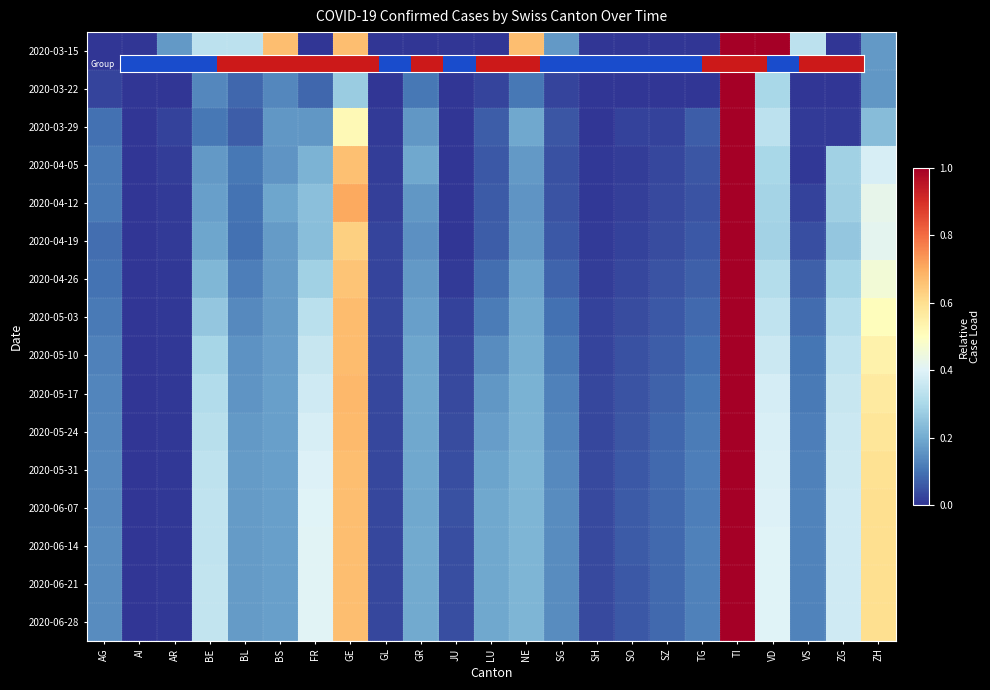

Reading left to right, transcribe all the data shown in this chart.

2020-03-15: AG=0.0	AI=0.0	AR=0.2	BE=0.3	BL=0.3	BS=0.7	FR=0.0	GE=0.7	GL=0.0	GR=0.0	JU=0.0	LU=0.0	NE=0.7	SG=0.2	SH=0.0	SO=0.0	SZ=0.0	TG=0.0	TI=1.0	VD=1.0	VS=0.3	ZG=0.0	ZH=0.2
2020-03-22: AG=0.0	AI=0.0	AR=0.0	BE=0.1	BL=0.1	BS=0.1	FR=0.1	GE=0.3	GL=0.0	GR=0.1	JU=0.0	LU=0.0	NE=0.1	SG=0.0	SH=0.0	SO=0.0	SZ=0.0	TG=0.0	TI=1.0	VD=0.3	VS=0.0	ZG=0.0	ZH=0.2
2020-03-29: AG=0.1	AI=0.0	AR=0.0	BE=0.1	BL=0.1	BS=0.2	FR=0.2	GE=0.5	GL=0.0	GR=0.2	JU=0.0	LU=0.1	NE=0.2	SG=0.1	SH=0.0	SO=0.0	SZ=0.0	TG=0.1	TI=1.0	VD=0.3	VS=0.0	ZG=0.0	ZH=0.2
2020-04-05: AG=0.1	AI=0.0	AR=0.0	BE=0.2	BL=0.1	BS=0.2	FR=0.2	GE=0.7	GL=0.0	GR=0.2	JU=0.0	LU=0.1	NE=0.2	SG=0.0	SH=0.0	SO=0.0	SZ=0.0	TG=0.1	TI=1.0	VD=0.3	VS=0.0	ZG=0.3	ZH=0.4
2020-04-12: AG=0.1	AI=0.0	AR=0.0	BE=0.2	BL=0.1	BS=0.2	FR=0.2	GE=0.7	GL=0.0	GR=0.2	JU=0.0	LU=0.1	NE=0.2	SG=0.0	SH=0.0	SO=0.0	SZ=0.0	TG=0.1	TI=1.0	VD=0.3	VS=0.0	ZG=0.3	ZH=0.4
2020-04-19: AG=0.1	AI=0.0	AR=0.0	BE=0.2	BL=0.1	BS=0.2	FR=0.2	GE=0.6	GL=0.0	GR=0.2	JU=0.0	LU=0.1	NE=0.2	SG=0.1	SH=0.0	SO=0.0	SZ=0.0	TG=0.1	TI=1.0	VD=0.3	VS=0.0	ZG=0.3	ZH=0.4
2020-04-26: AG=0.1	AI=0.0	AR=0.0	BE=0.2	BL=0.1	BS=0.2	FR=0.3	GE=0.7	GL=0.0	GR=0.2	JU=0.0	LU=0.1	NE=0.2	SG=0.1	SH=0.0	SO=0.0	SZ=0.0	TG=0.1	TI=1.0	VD=0.3	VS=0.1	ZG=0.3	ZH=0.5
2020-05-03: AG=0.1	AI=0.0	AR=0.0	BE=0.3	BL=0.1	BS=0.2	FR=0.3	GE=0.7	GL=0.0	GR=0.2	JU=0.0	LU=0.1	NE=0.2	SG=0.1	SH=0.0	SO=0.0	SZ=0.1	TG=0.1	TI=1.0	VD=0.3	VS=0.1	ZG=0.3	ZH=0.5
2020-05-10: AG=0.1	AI=0.0	AR=0.0	BE=0.3	BL=0.2	BS=0.2	FR=0.4	GE=0.7	GL=0.0	GR=0.2	JU=0.0	LU=0.1	NE=0.2	SG=0.1	SH=0.0	SO=0.0	SZ=0.1	TG=0.1	TI=1.0	VD=0.4	VS=0.1	ZG=0.3	ZH=0.5
2020-05-17: AG=0.1	AI=0.0	AR=0.0	BE=0.3	BL=0.2	BS=0.2	FR=0.4	GE=0.7	GL=0.0	GR=0.2	JU=0.0	LU=0.2	NE=0.2	SG=0.1	SH=0.0	SO=0.1	SZ=0.1	TG=0.1	TI=1.0	VD=0.4	VS=0.1	ZG=0.4	ZH=0.6
2020-05-24: AG=0.1	AI=0.0	AR=0.0	BE=0.3	BL=0.2	BS=0.2	FR=0.4	GE=0.7	GL=0.0	GR=0.2	JU=0.0	LU=0.2	NE=0.2	SG=0.1	SH=0.0	SO=0.1	SZ=0.1	TG=0.1	TI=1.0	VD=0.4	VS=0.1	ZG=0.4	ZH=0.6
2020-05-31: AG=0.1	AI=0.0	AR=0.0	BE=0.3	BL=0.2	BS=0.2	FR=0.4	GE=0.7	GL=0.0	GR=0.2	JU=0.0	LU=0.2	NE=0.2	SG=0.1	SH=0.0	SO=0.1	SZ=0.1	TG=0.1	TI=1.0	VD=0.4	VS=0.1	ZG=0.4	ZH=0.6
2020-06-07: AG=0.1	AI=0.0	AR=0.0	BE=0.3	BL=0.2	BS=0.2	FR=0.4	GE=0.7	GL=0.0	GR=0.2	JU=0.0	LU=0.2	NE=0.2	SG=0.1	SH=0.0	SO=0.1	SZ=0.1	TG=0.1	TI=1.0	VD=0.4	VS=0.1	ZG=0.4	ZH=0.6
2020-06-14: AG=0.1	AI=0.0	AR=0.0	BE=0.3	BL=0.2	BS=0.2	FR=0.4	GE=0.7	GL=0.0	GR=0.2	JU=0.0	LU=0.2	NE=0.2	SG=0.1	SH=0.0	SO=0.1	SZ=0.1	TG=0.1	TI=1.0	VD=0.4	VS=0.1	ZG=0.4	ZH=0.6
2020-06-21: AG=0.1	AI=0.0	AR=0.0	BE=0.3	BL=0.2	BS=0.2	FR=0.4	GE=0.7	GL=0.0	GR=0.2	JU=0.0	LU=0.2	NE=0.2	SG=0.1	SH=0.0	SO=0.1	SZ=0.1	TG=0.1	TI=1.0	VD=0.4	VS=0.1	ZG=0.4	ZH=0.6
2020-06-28: AG=0.1	AI=0.0	AR=0.0	BE=0.3	BL=0.2	BS=0.2	FR=0.4	GE=0.7	GL=0.0	GR=0.2	JU=0.0	LU=0.2	NE=0.2	SG=0.1	SH=0.0	SO=0.1	SZ=0.1	TG=0.1	TI=1.0	VD=0.4	VS=0.1	ZG=0.4	ZH=0.6